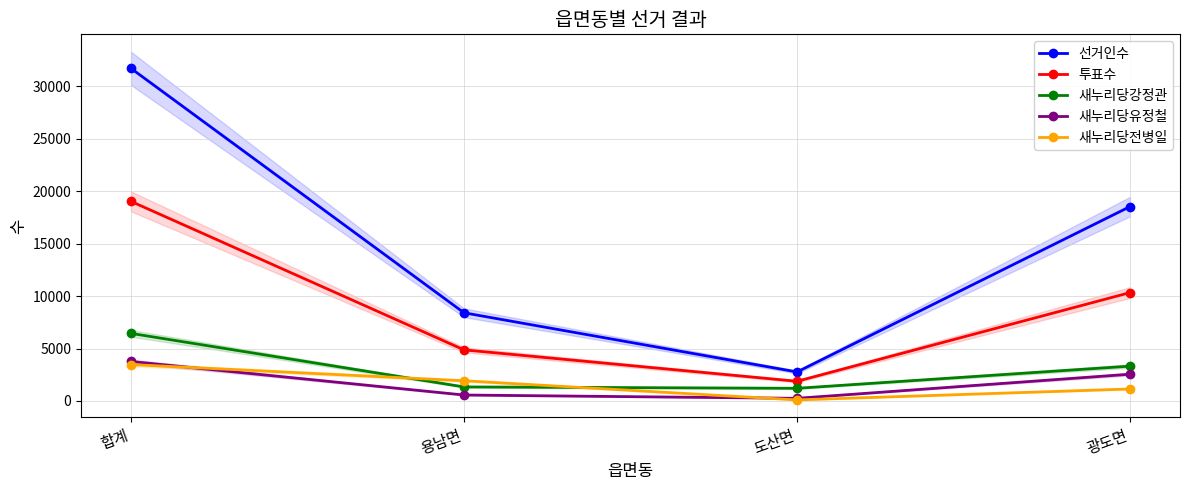

Where does the 새누리당유정철 series first go above 2548?

합계